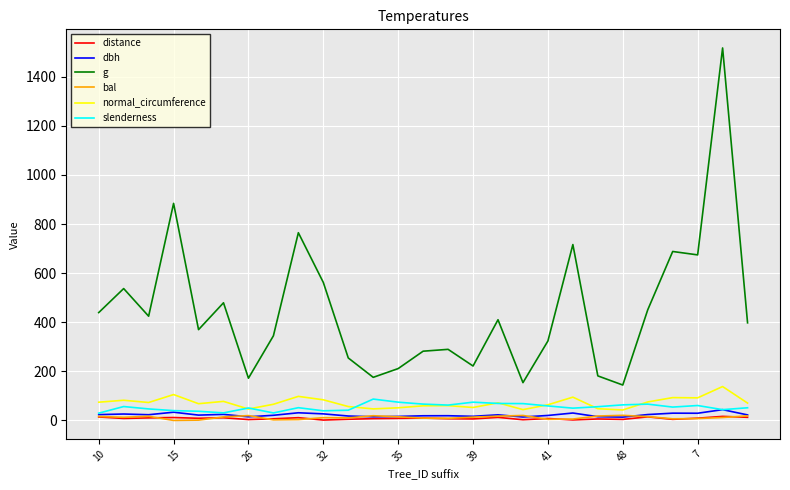

True or false: g and bal intersect in this chart.

False